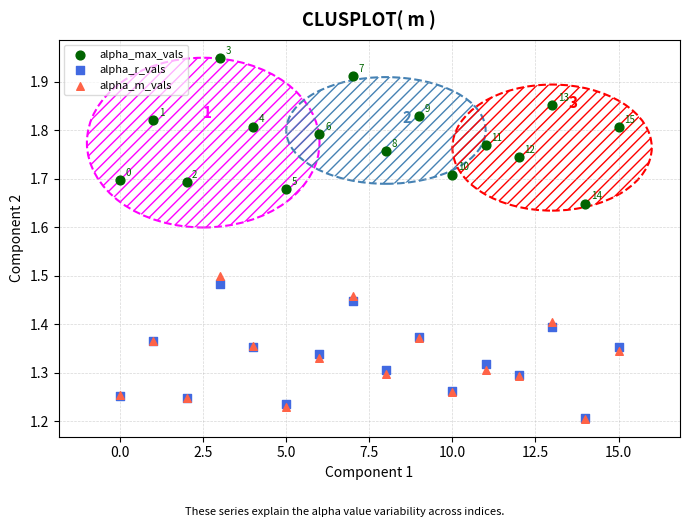

What are all the series names shown in the legend?

alpha_max_vals, alpha_r_vals, alpha_m_vals